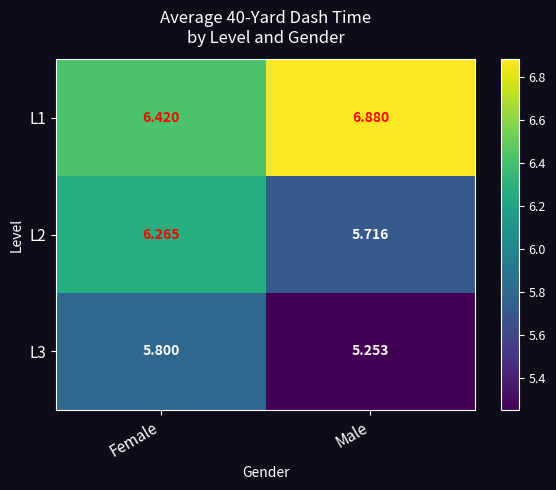

Which series changed the most between Female and Male?

L2